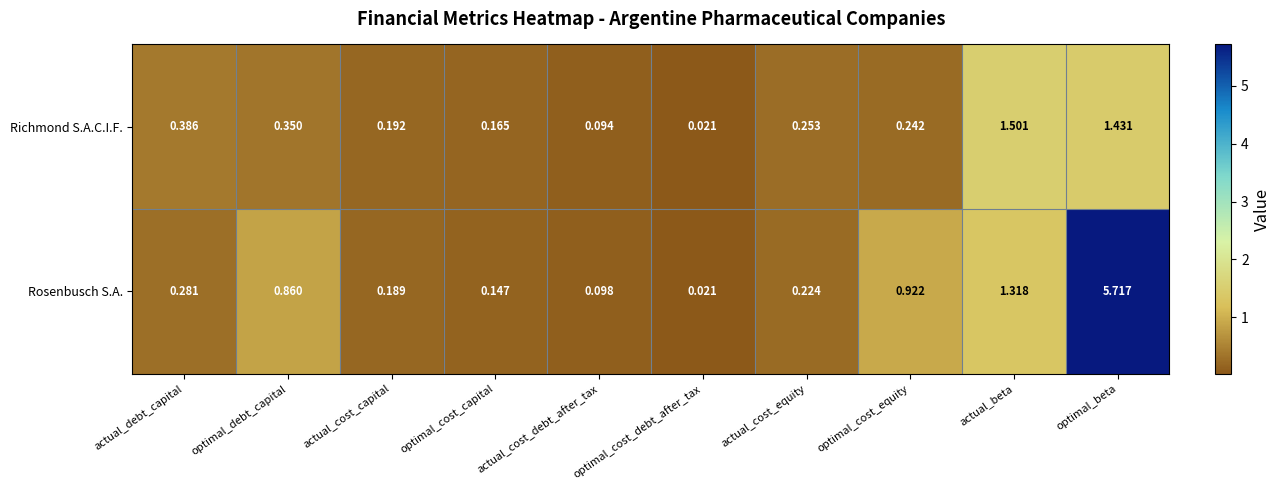

At how many categories does at least one series exceed 4?

1